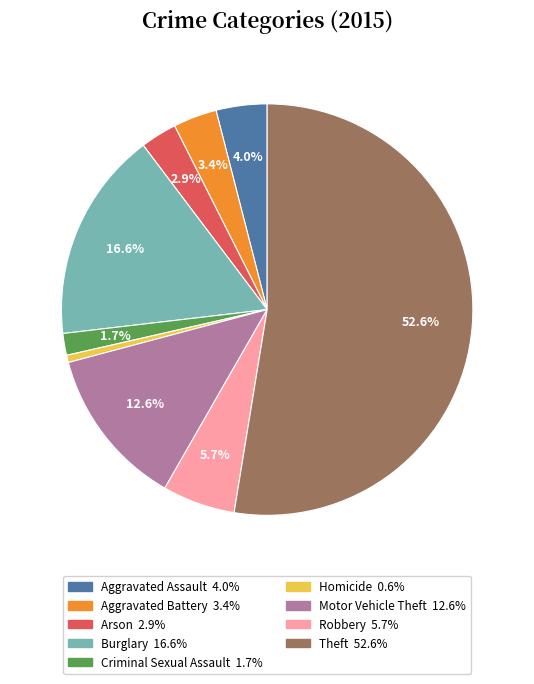

Is the sum of Homicide and Theft greater than half?

Yes